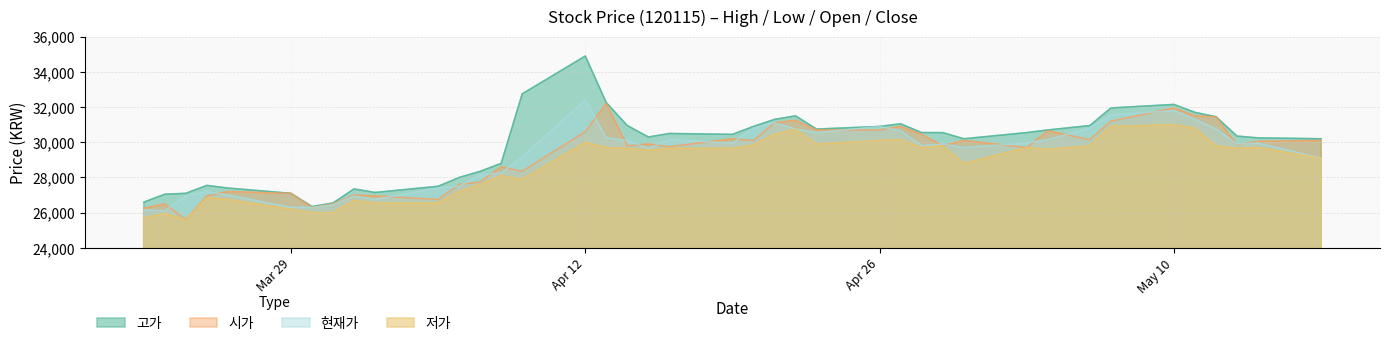

Is the value of 고가 at 20210415 greater than the value of 현재가 at 20210421?

No